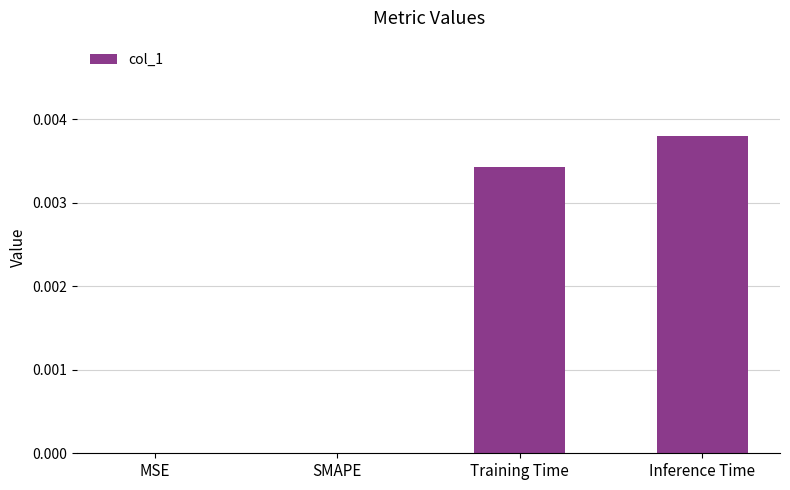

At which category does the chart reach its peak across all series?

Inference Time